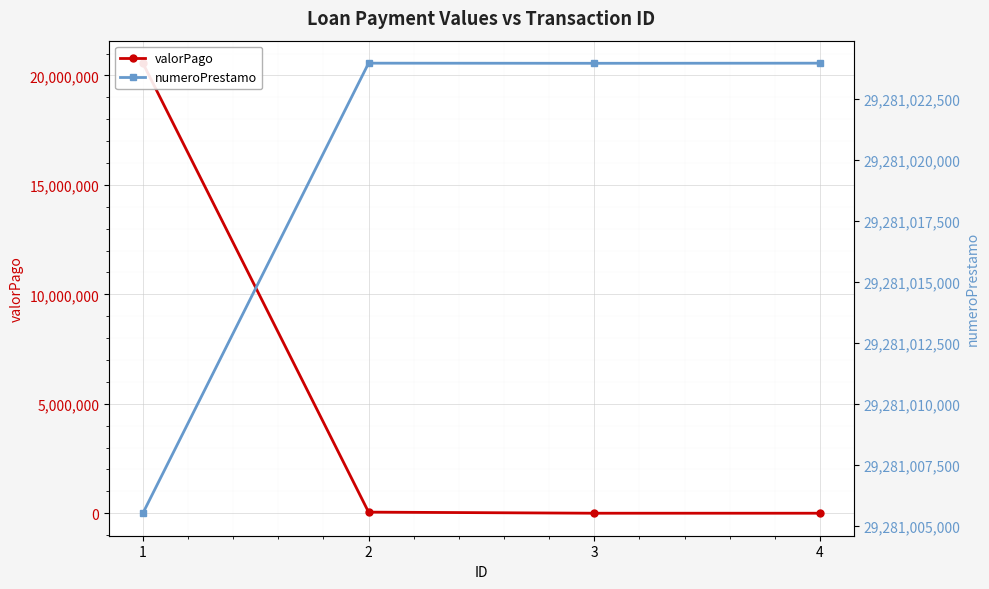

What is the greatest value displayed?

29281023961